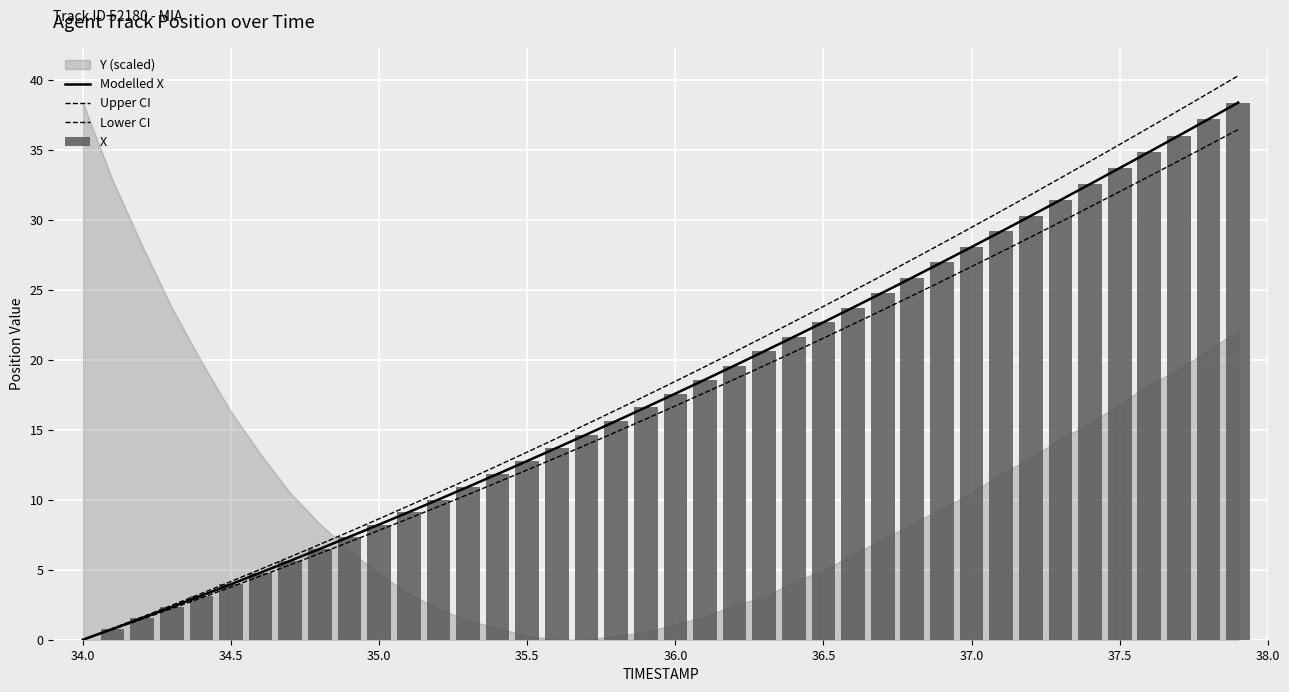

List the labels in order of value, smallest first.

34.0, 34.1, 34.2, 34.3, 34.4, 34.5, 34.6, 34.7, 34.8, 34.9, 35.0, 35.1, 35.2, 35.3, 35.4, 35.5, 35.6, 35.7, 35.8, 35.9, 36.0, 36.1, 36.2, 36.3, 36.4, 36.5, 36.6, 36.7, 36.8, 36.9, 37.0, 37.1, 37.2, 37.3, 37.4, 37.5, 37.6, 37.7, 37.8, 37.9